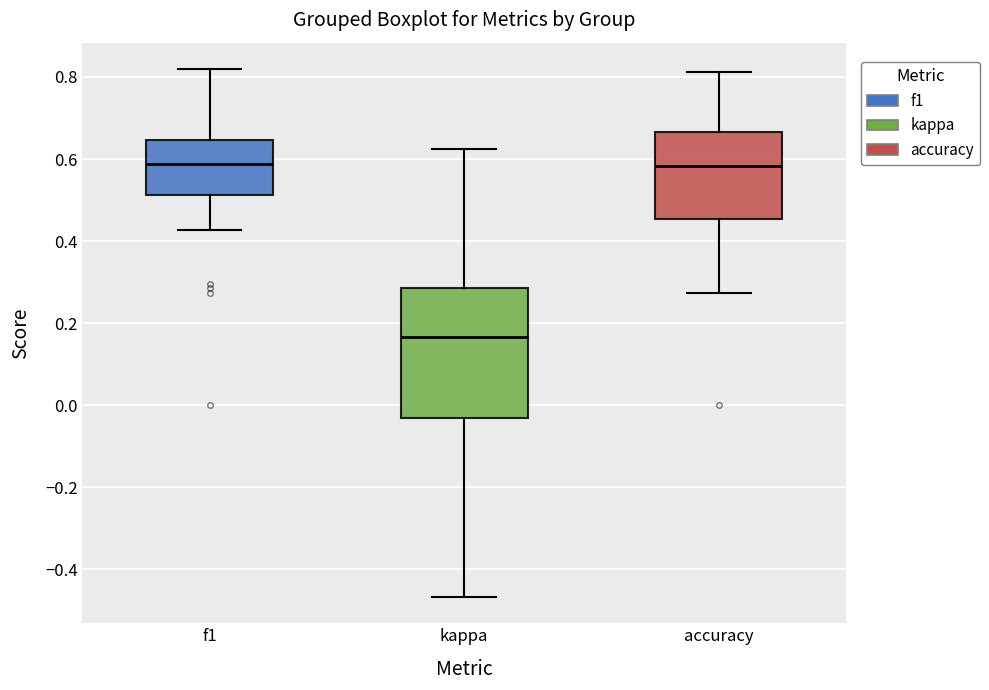

Reading left to right, transcribe this box plot: for each box, give where its median line is, the range the box spans, and where its two whiskers end, as read against the y-axis. The values are not printed on the chart, so give them approximately, as read against the axis.

f1: median 0.58, box 0.52 to 0.64, whiskers 0.42 to 0.82
kappa: median 0.16, box -0.04 to 0.28, whiskers -0.46 to 0.62
accuracy: median 0.58, box 0.46 to 0.66, whiskers 0.28 to 0.82